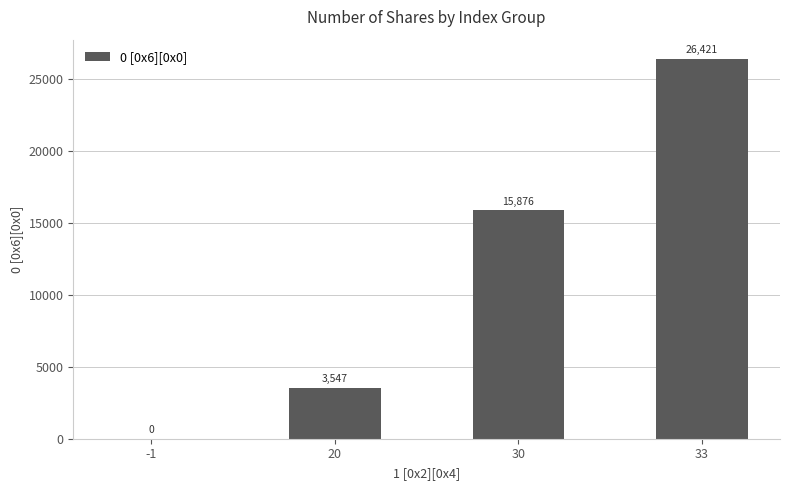

Reading left to right, transcribe all the data shown in this chart.

-1=0	20=3547	30=15876	33=26421